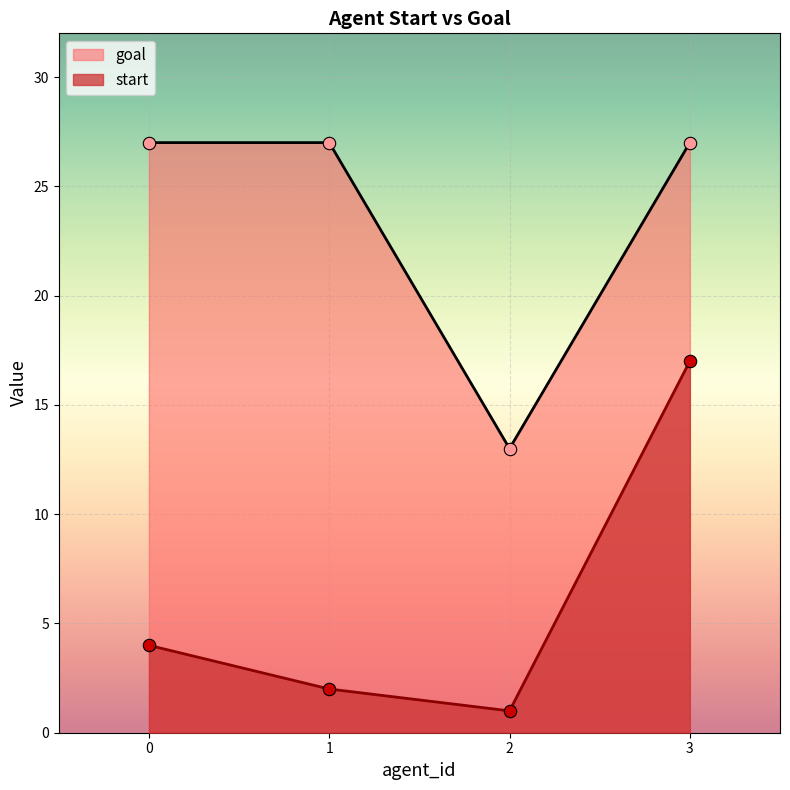

Which series contains the lowest Y value?

start